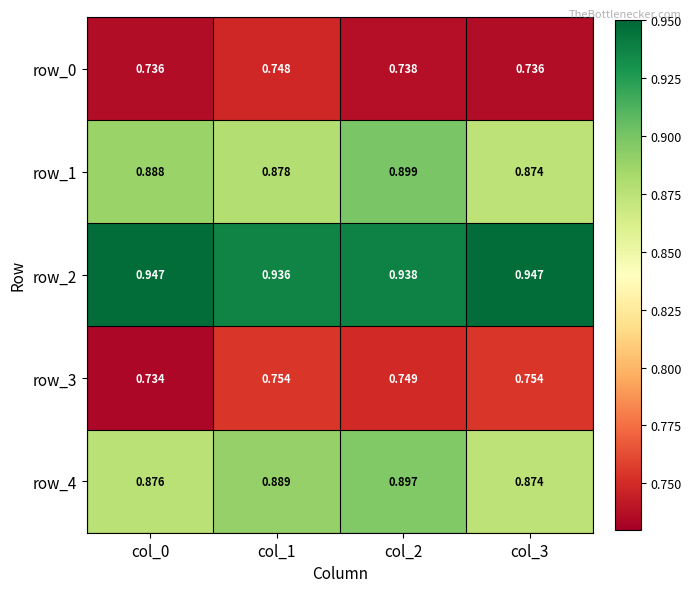

Which series has the largest total across all categories?

row_2